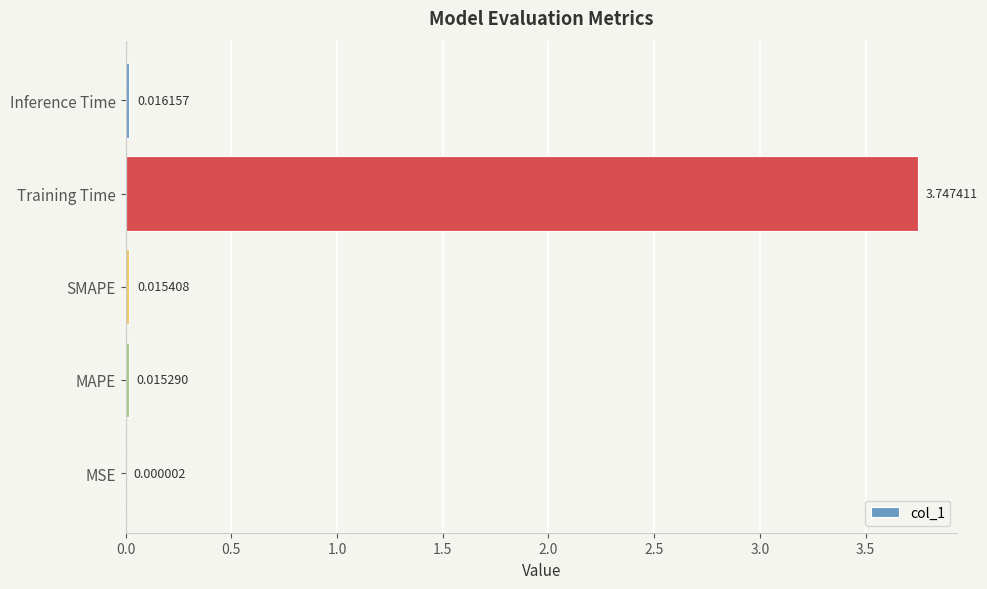

What is the sum of all values?

3.8